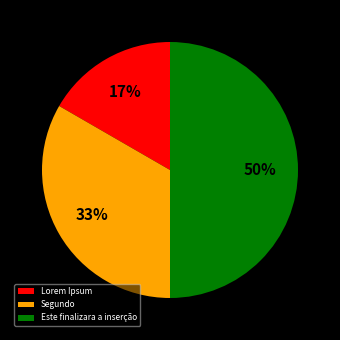

How many segments does this pie chart have?

3